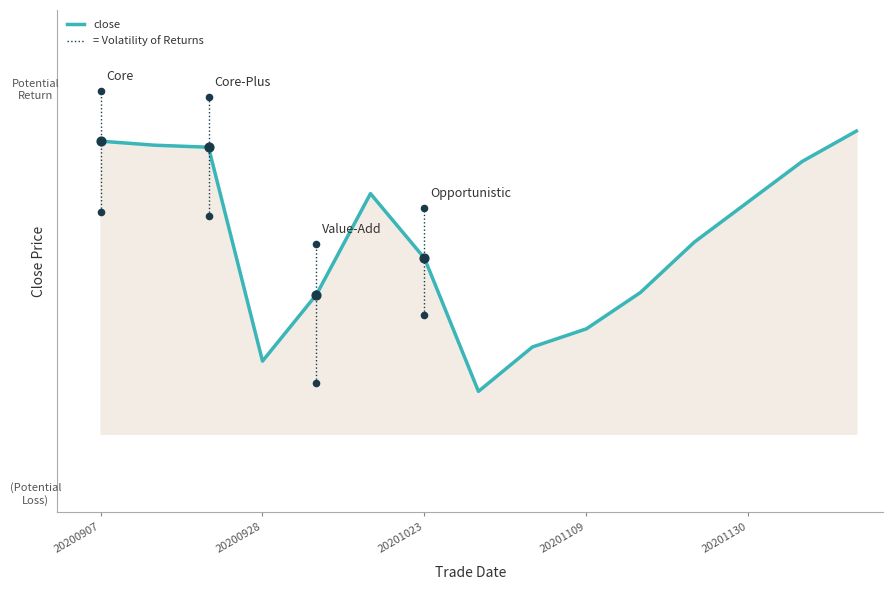

Approximately how many times larger is the value at 10 compared to 6?

1.0